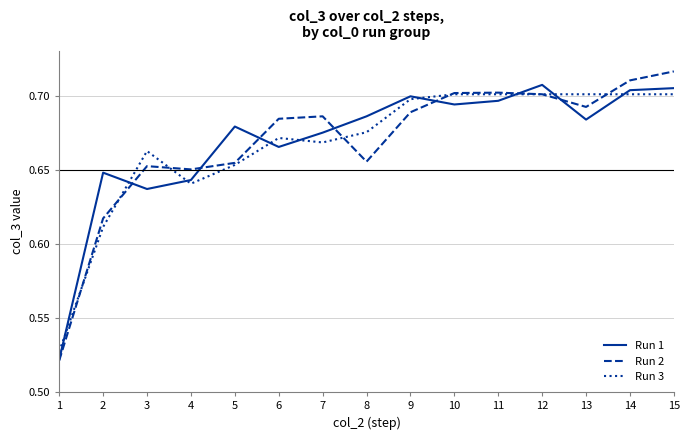

Is it true that Run 2 equals 0.7 at 14?

True